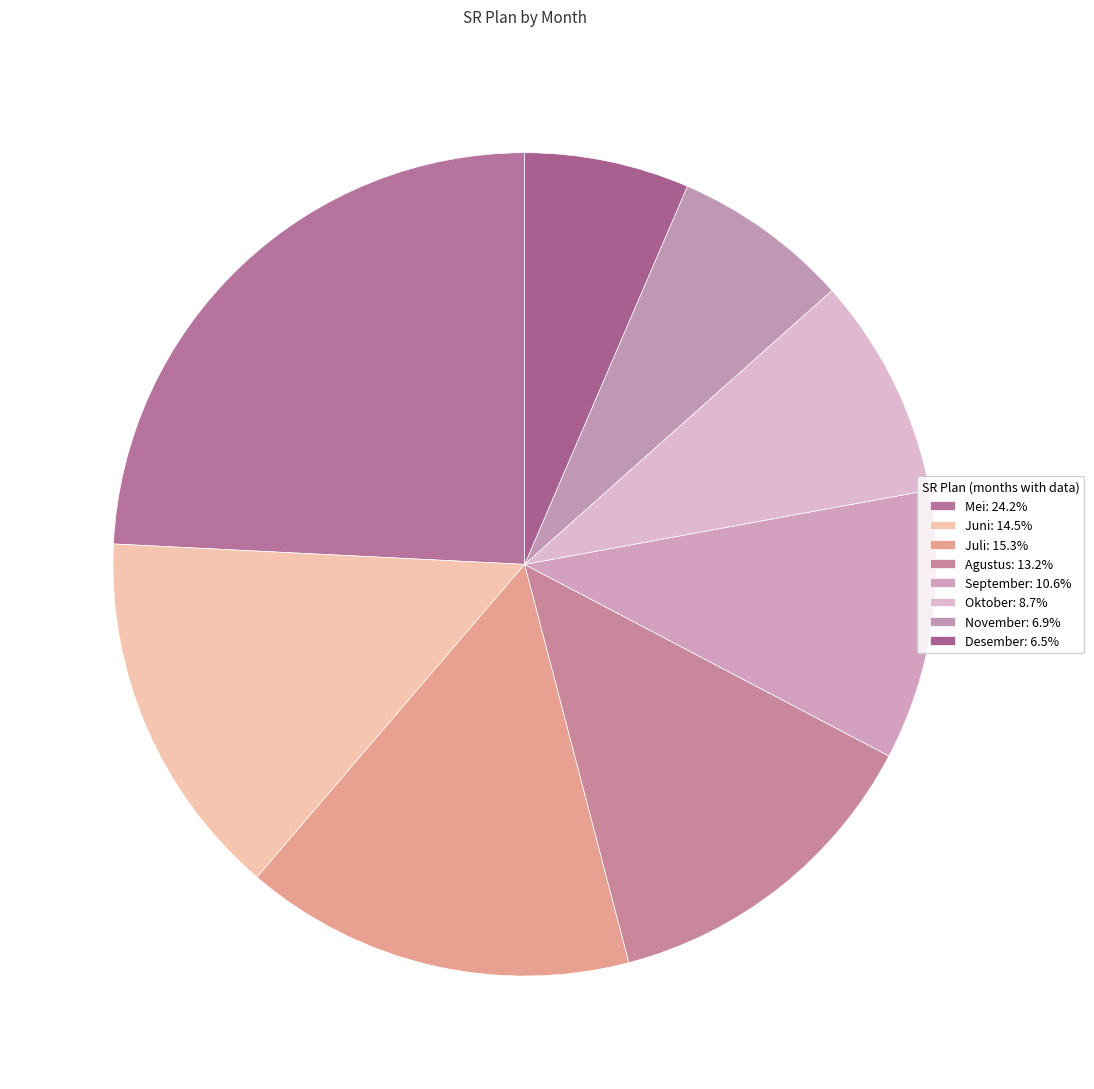

Between November and Agustus, which is larger?

Agustus